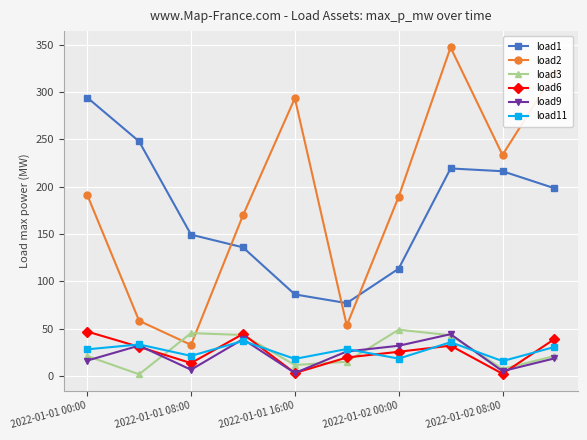

What is the value of the load2 point at the 10th from the left?

320.3